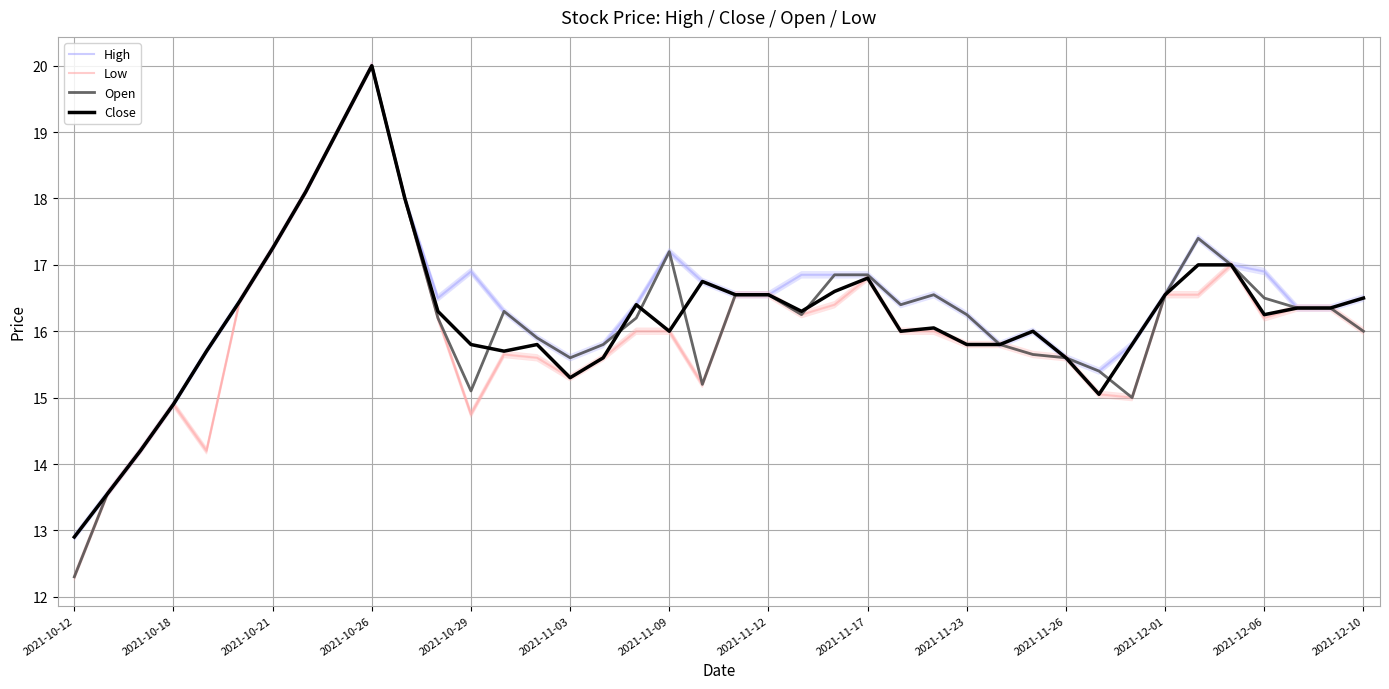

At how many categories does at least one series exceed 18?

3